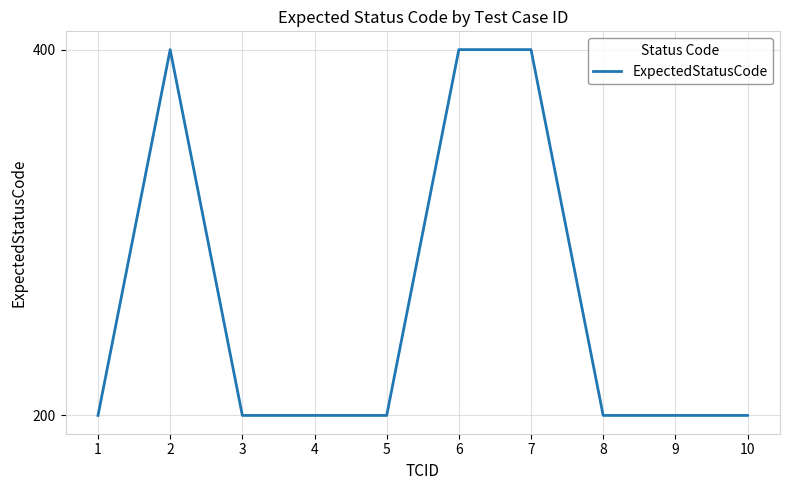

How many lines are shown in the chart?

1